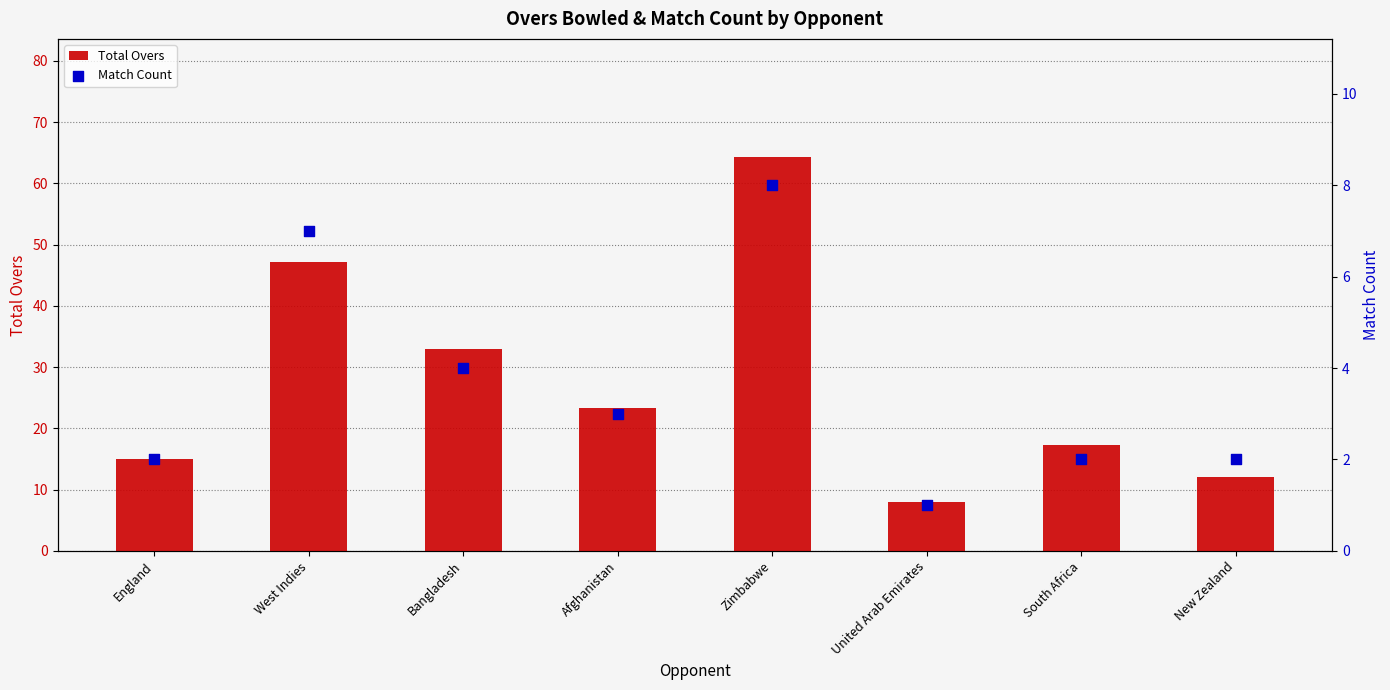

At which category is the sum across all series the highest?

Zimbabwe